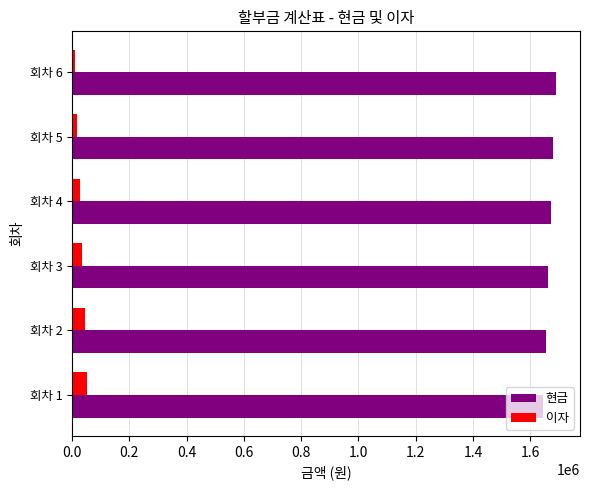

Is the value of 이자 at 회차 5 greater than the value of 현금 at 회차 3?

No